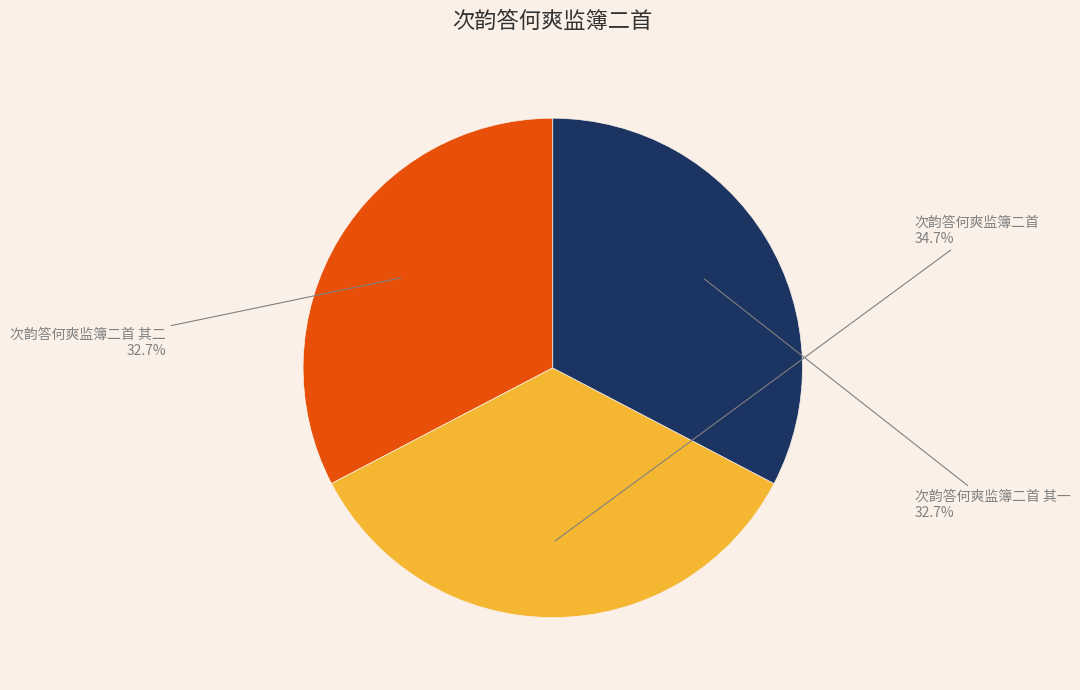

True or false: 次韵答何爽监簿二首 accounts for 48% of the total.

False